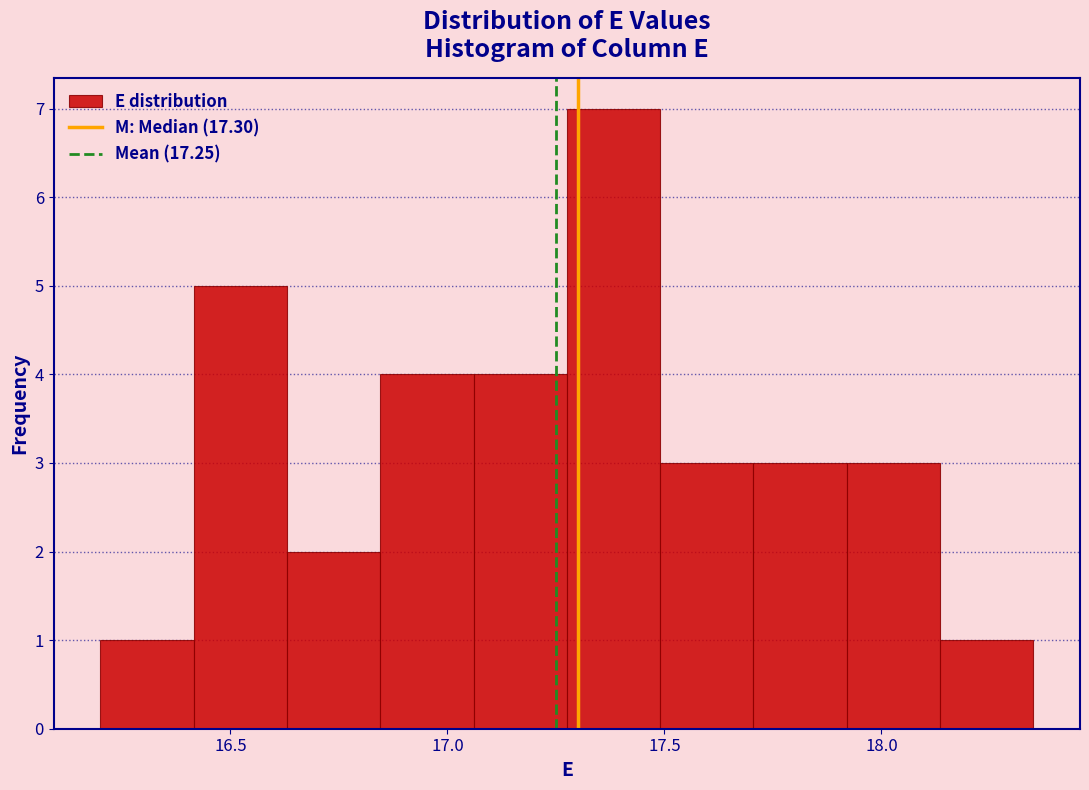

Reading left to right, list every bar in this chart as the range it spans on the x-axis followed by its height. Neither the bar edges nor the heights are printed on the chart, so give them approximately, as read against the axes.

16.200 to 16.415: 1
16.415 to 16.630: 5
16.630 to 16.845: 2
16.845 to 17.060: 4
17.060 to 17.275: 4
17.275 to 17.490: 7
17.490 to 17.705: 3
17.705 to 17.920: 3
17.920 to 18.135: 3
18.135 to 18.350: 1